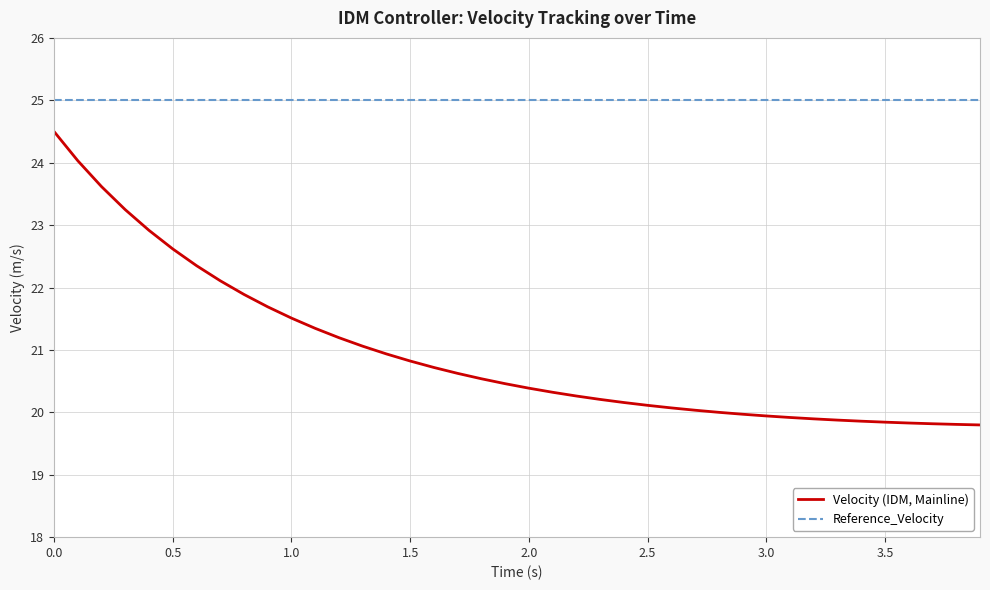

What is the difference between the maximum and minimum values in the Velocity (IDM, Mainline) series?

4.7